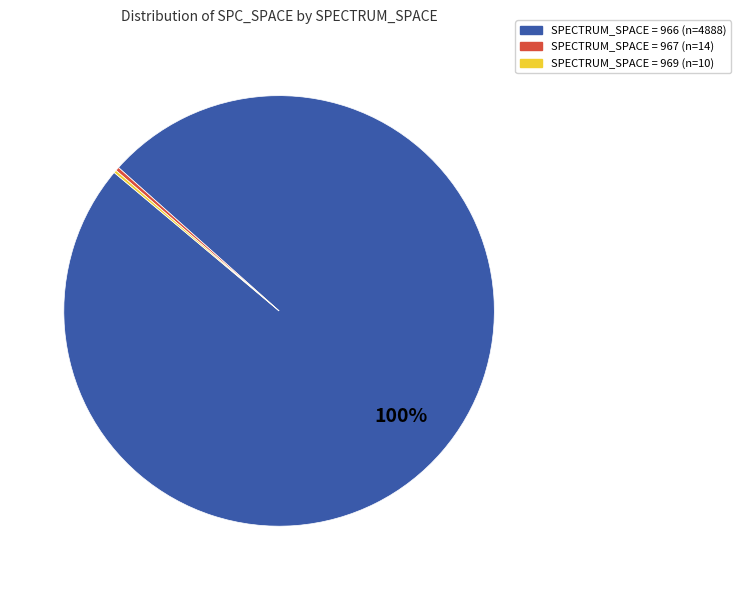

To the nearest percent, what is the average slice percentage?

33%